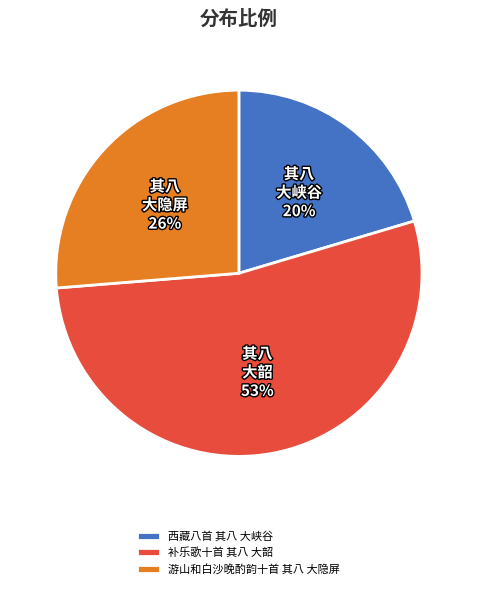

To the nearest percent, what is the average slice percentage?

33%